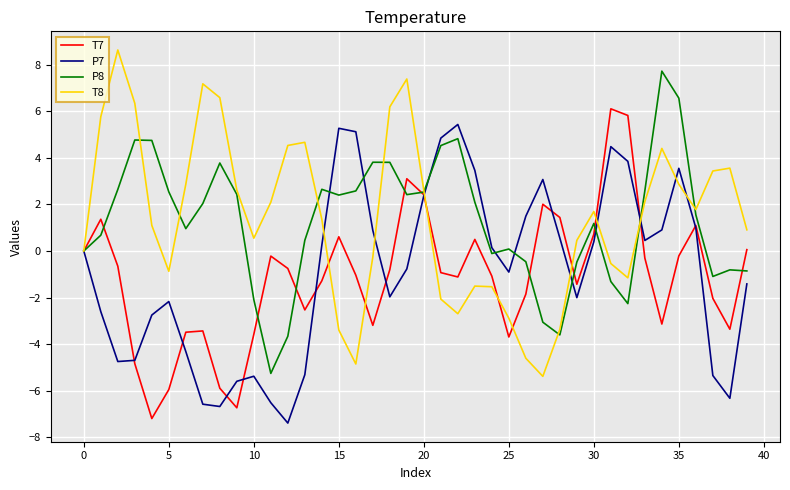

What is the maximum value shown in the chart?

8.6